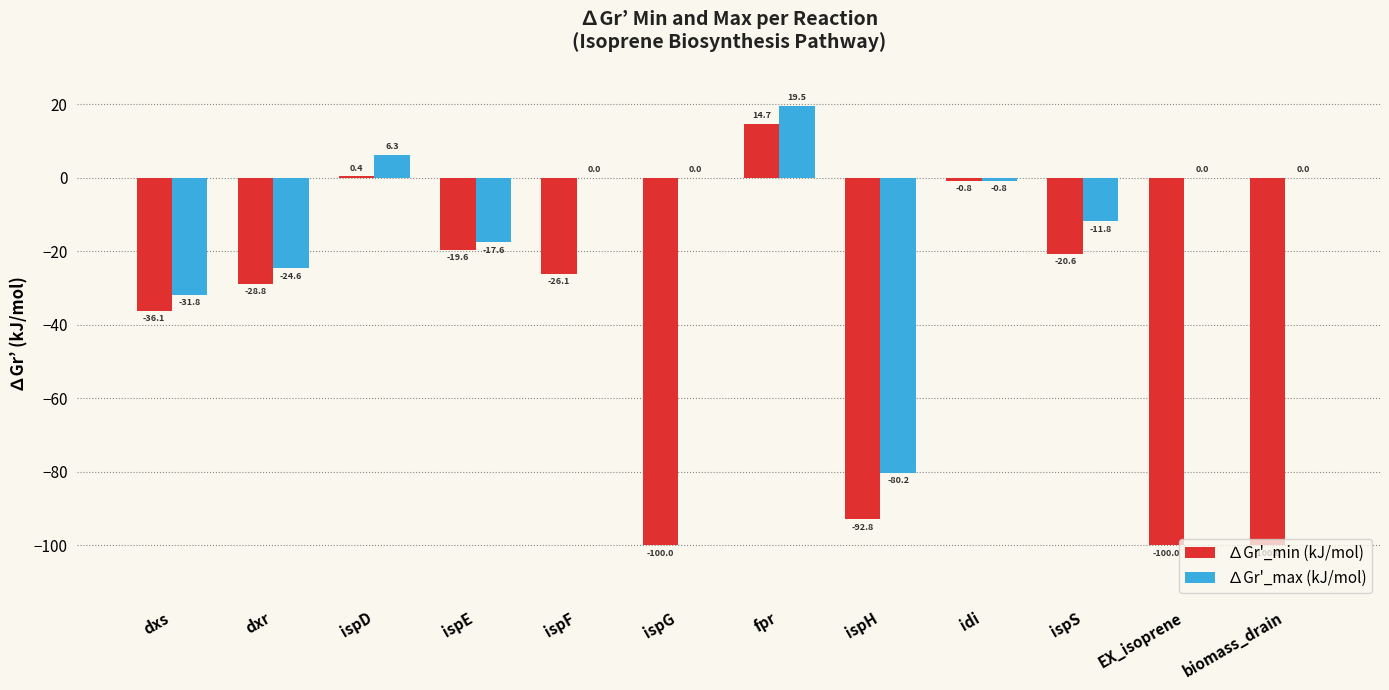

What is the greatest value displayed?

19.5